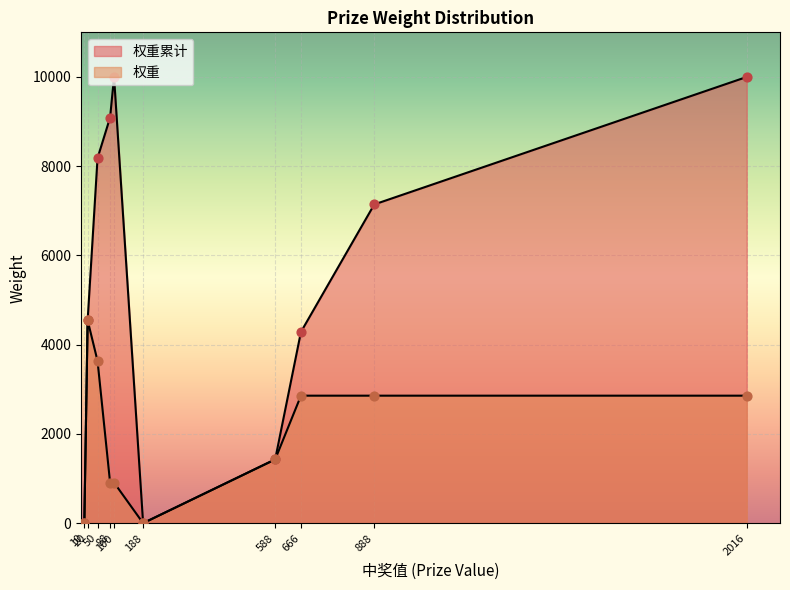

Which series reaches the maximum Y coordinate?

权重累计